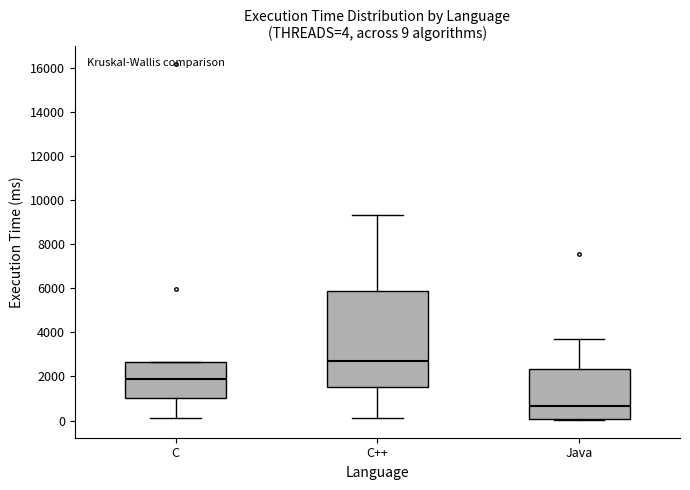

Which box's median line is the highest?

C++